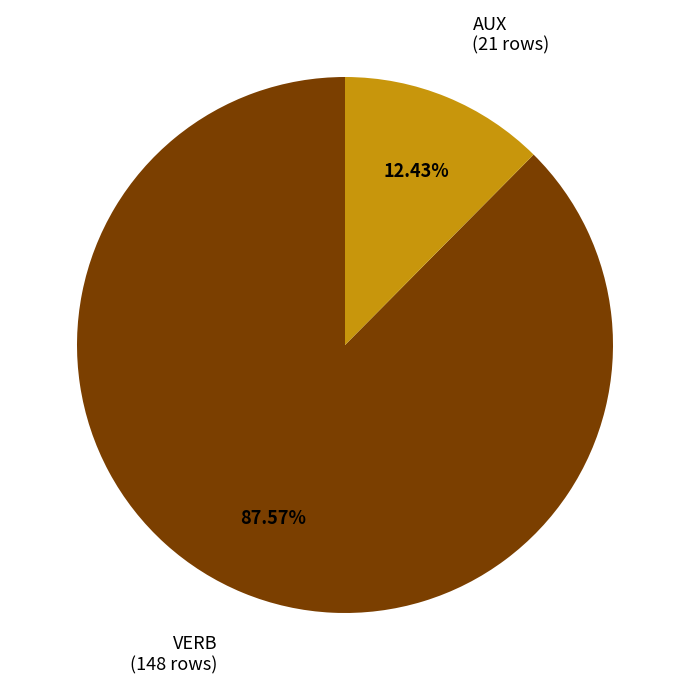

What portion of the pie excludes VERB?

12.4%